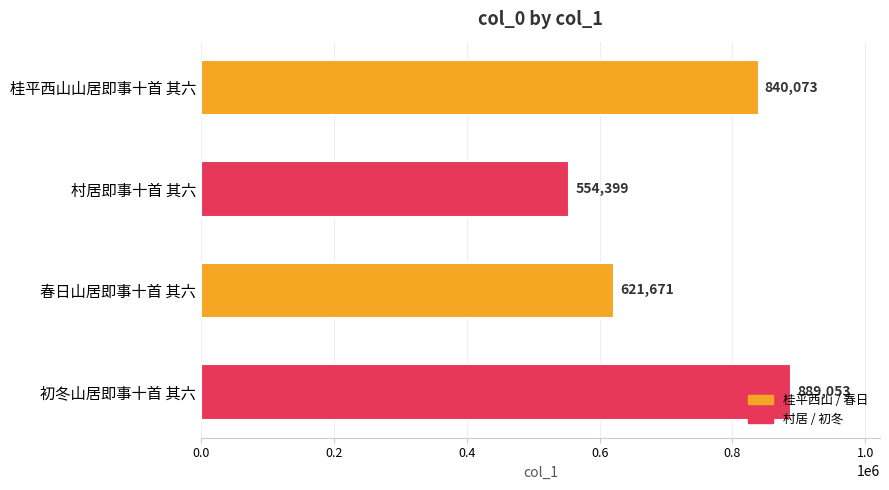

How many bars are there in total?

4